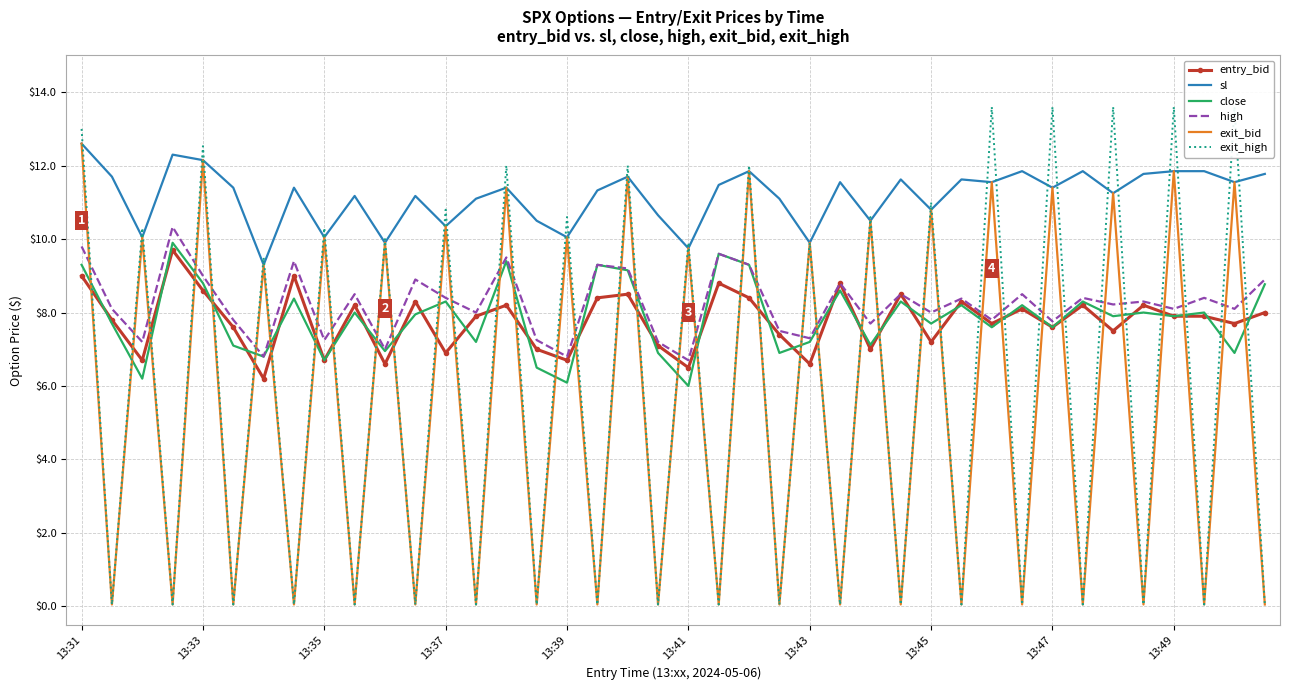

How many times do high and exit_bid cross each other?

39